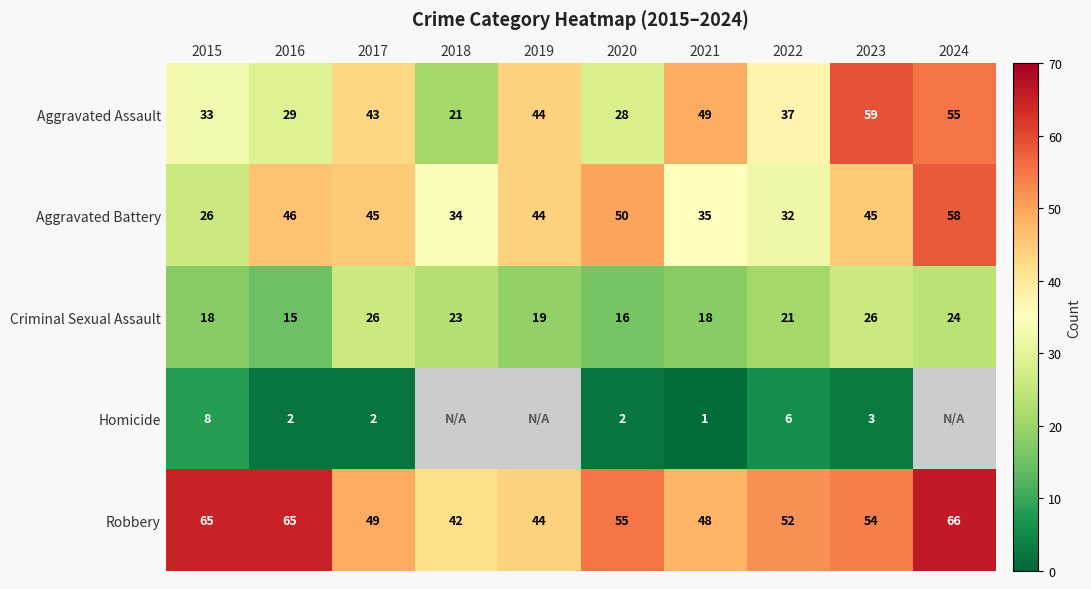

Is the value of Aggravated Battery at 2018 greater than the value of Criminal Sexual Assault at 2021?

Yes